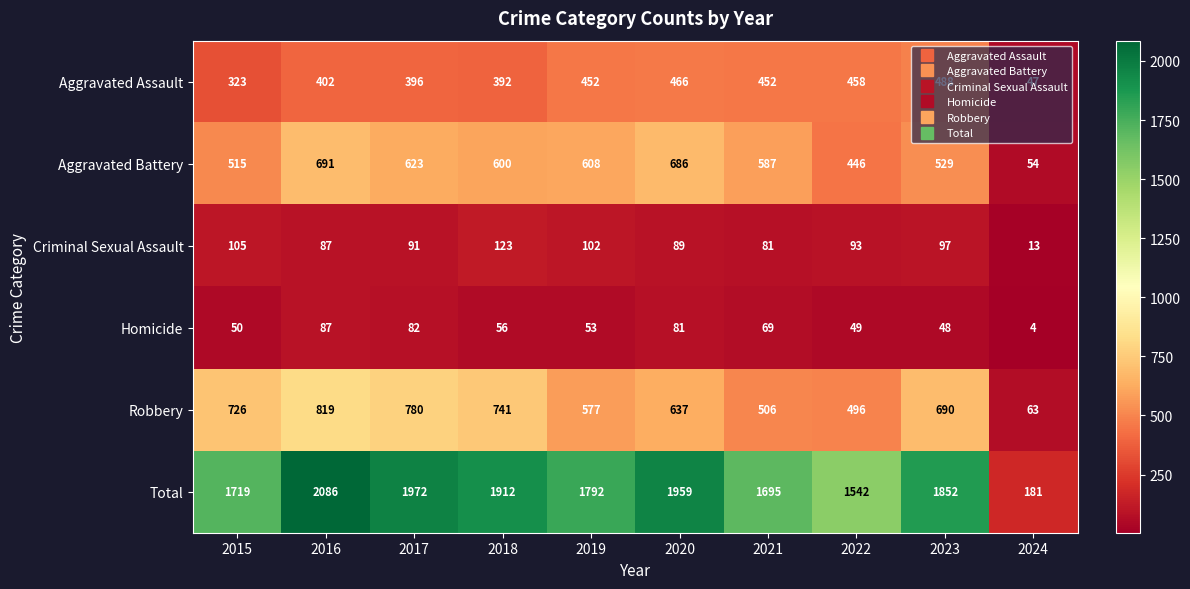

At 2017, list the series in order from smallest to largest.

Homicide, Criminal Sexual Assault, Aggravated Assault, Aggravated Battery, Robbery, Total